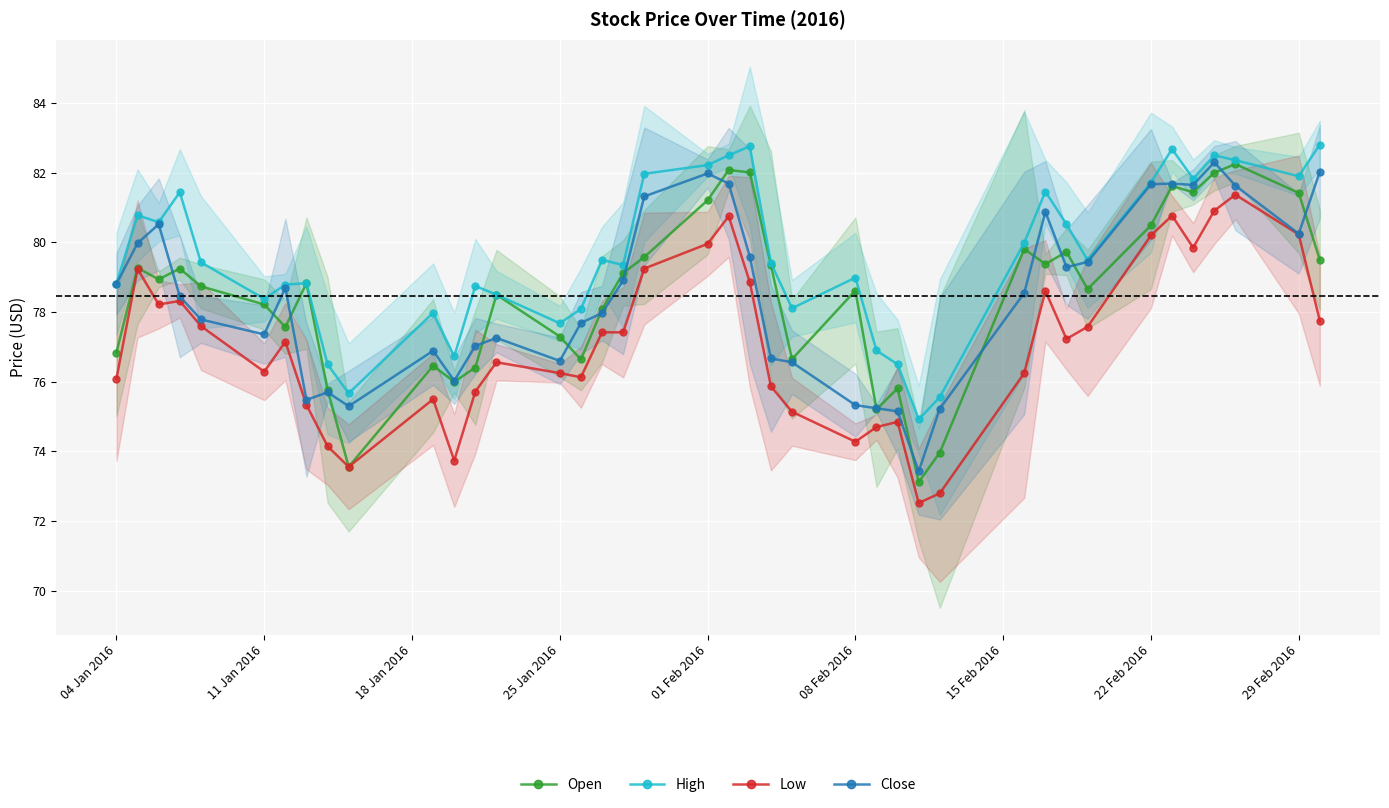

The Close series shows 25.9 at 08 Feb 2016. True or false?

False